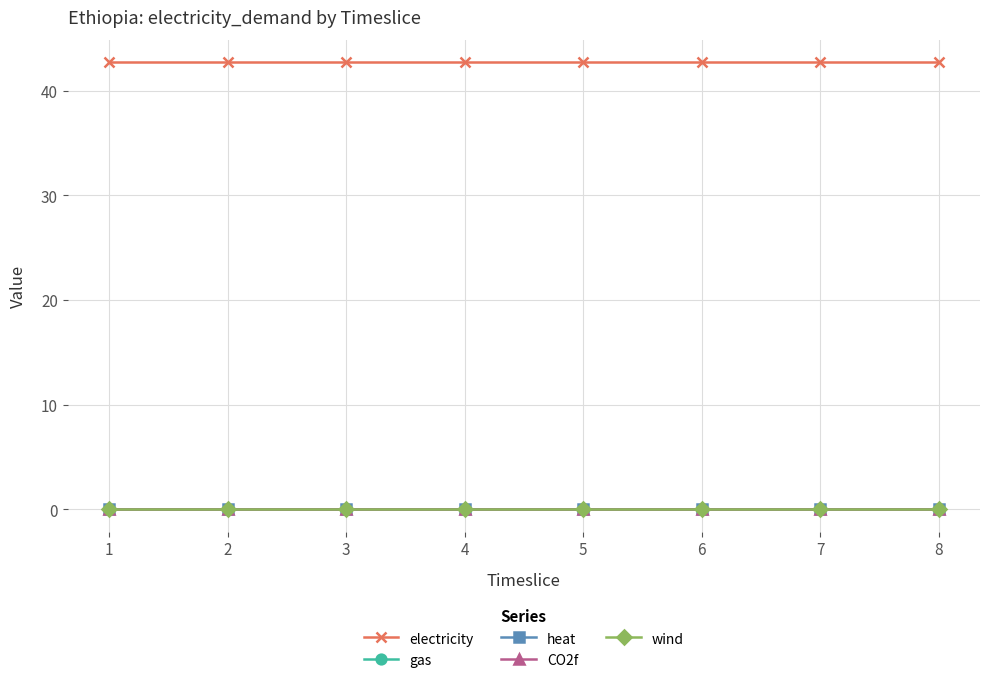

Does the chart have visible grid lines?

Yes